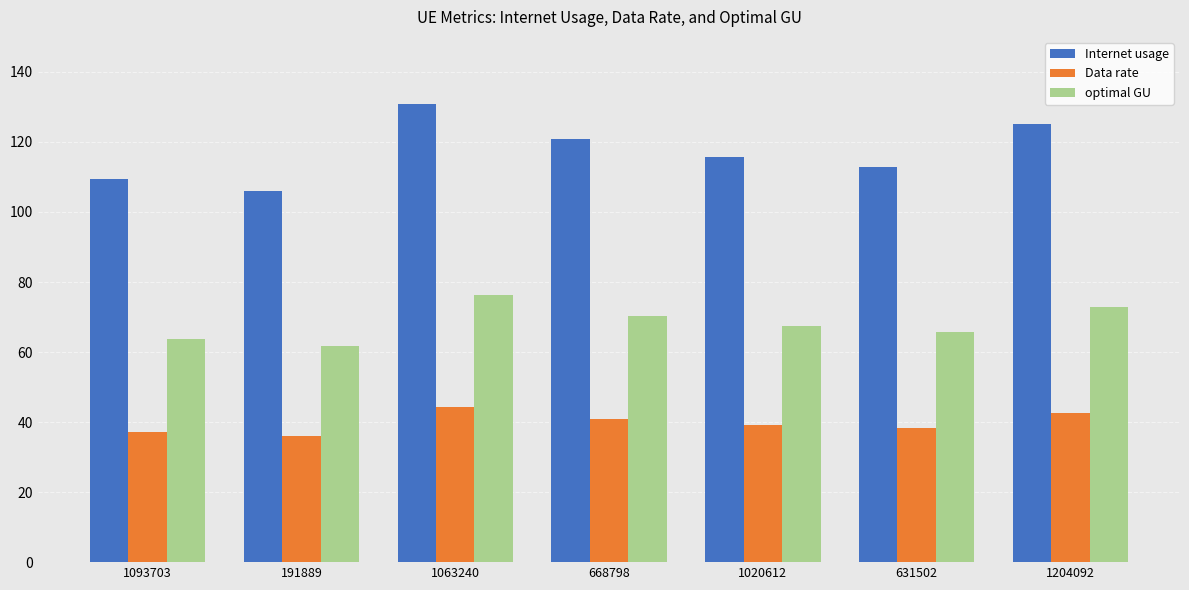

List the series in order of their peak value, lowest first.

Data rate, optimal GU, Internet usage